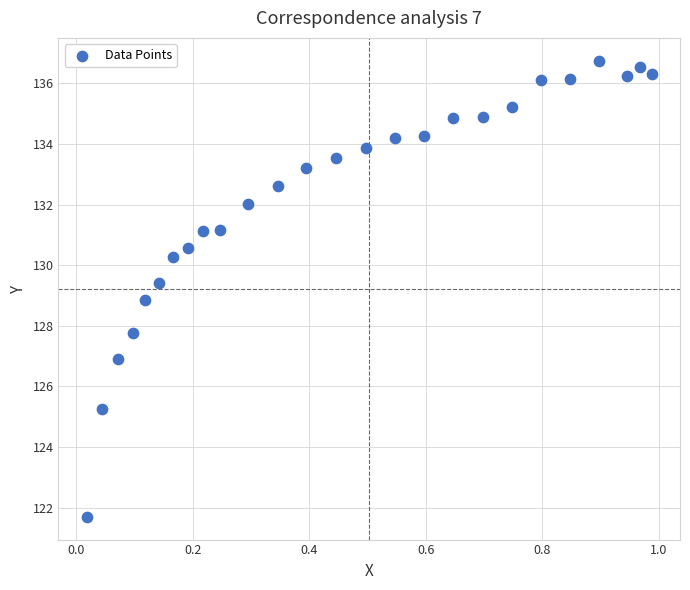

What is the range of Y values (max minus min)?

15.0